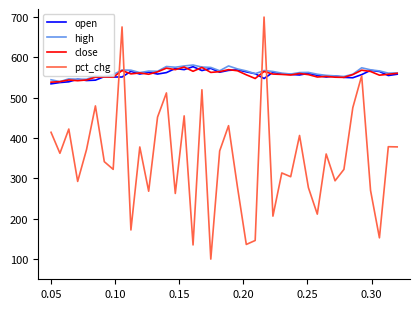

Which series has the widest spread of values?

pct_chg